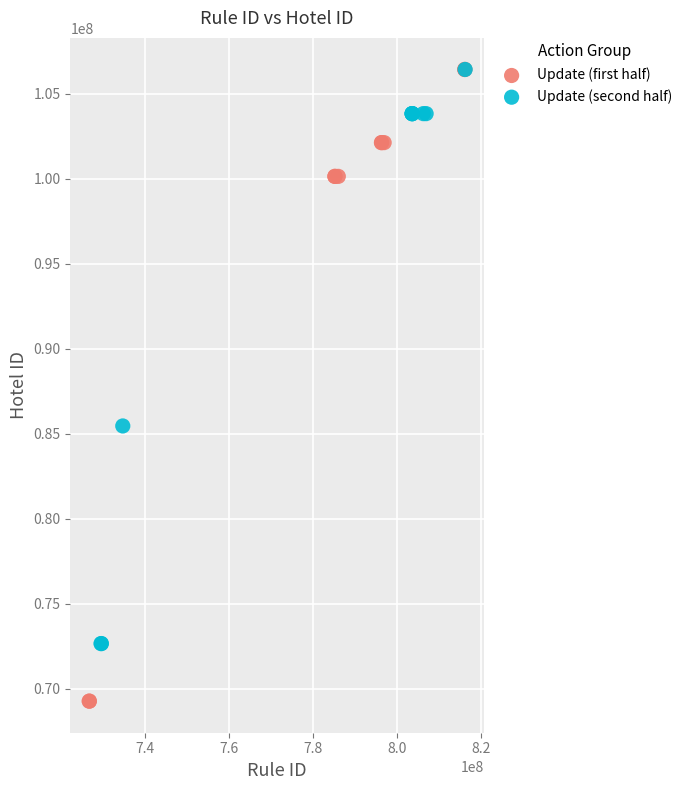

Which series reaches the minimum Y coordinate?

Update (first half)